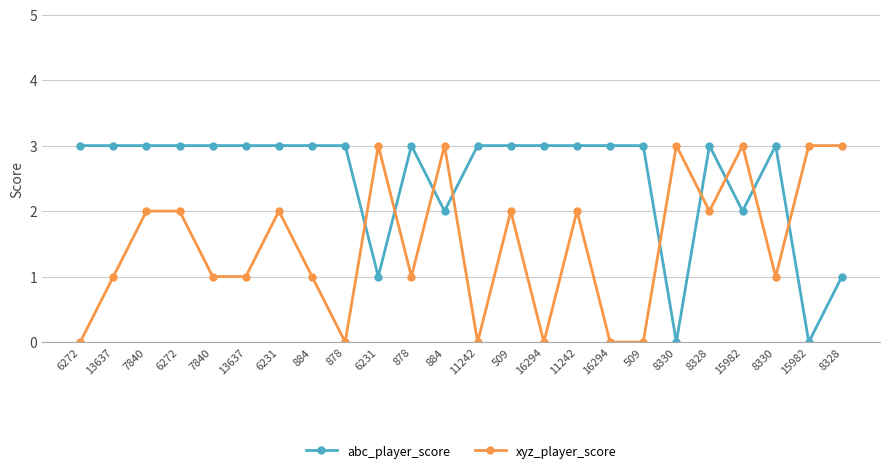

How many data points in xyz_player_score are less than 2?

12